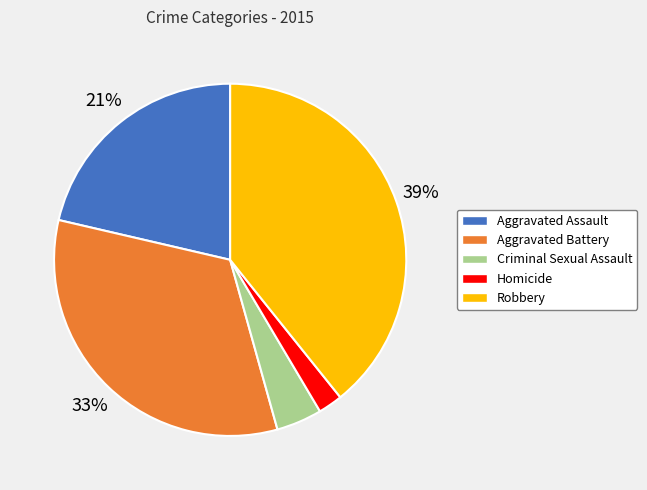

What percentage is the Robbery slice, to the nearest percent?

39%